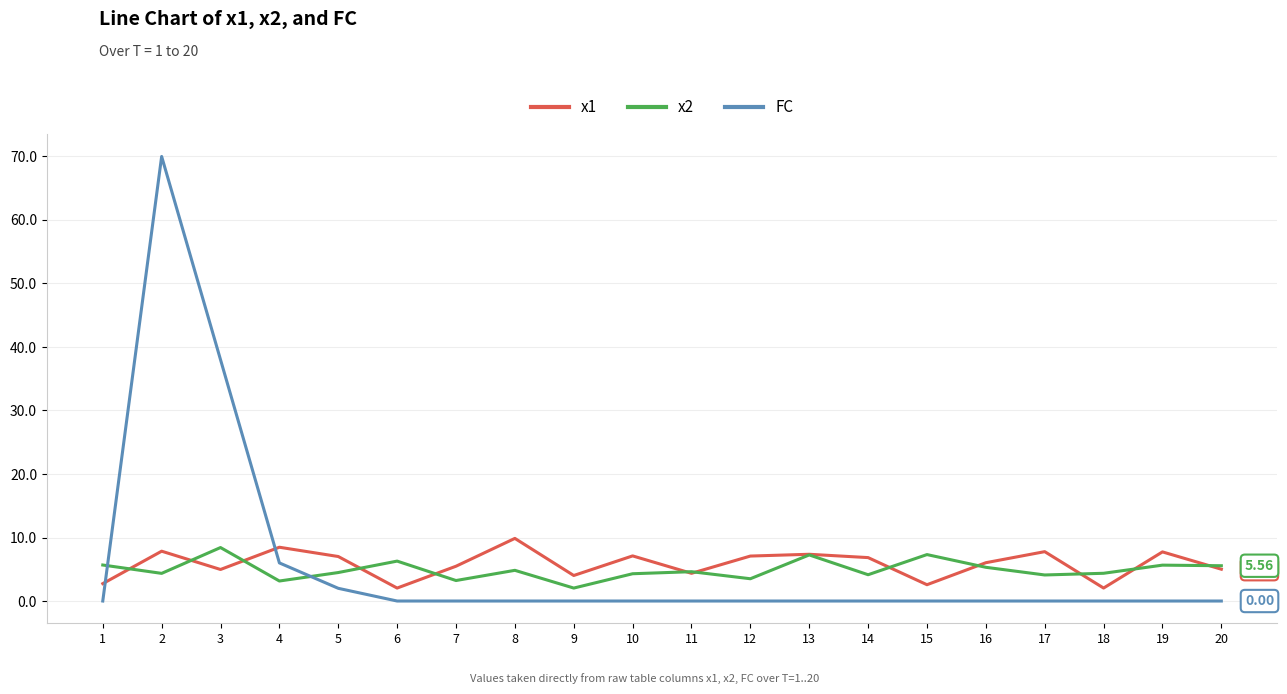

Between 6 and 16, which series saw the biggest shift?

x1